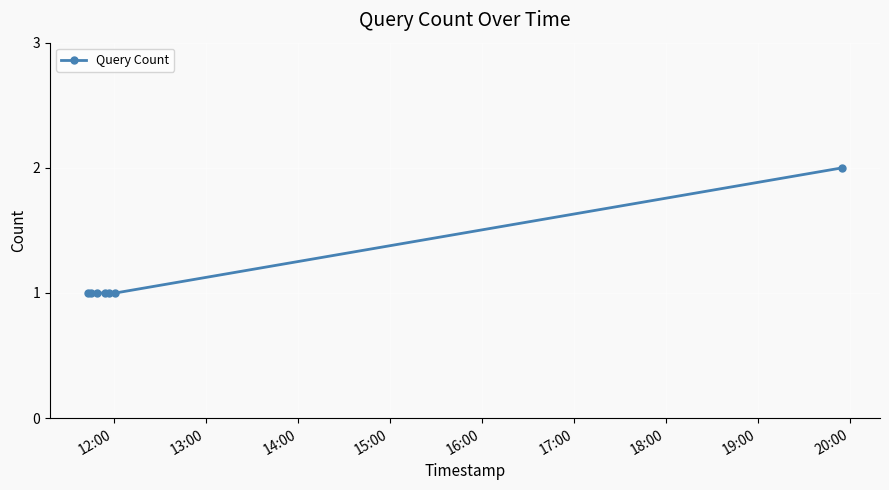

Reading left to right, transcribe all the data shown in this chart.

1	1	1	1	1	1	2